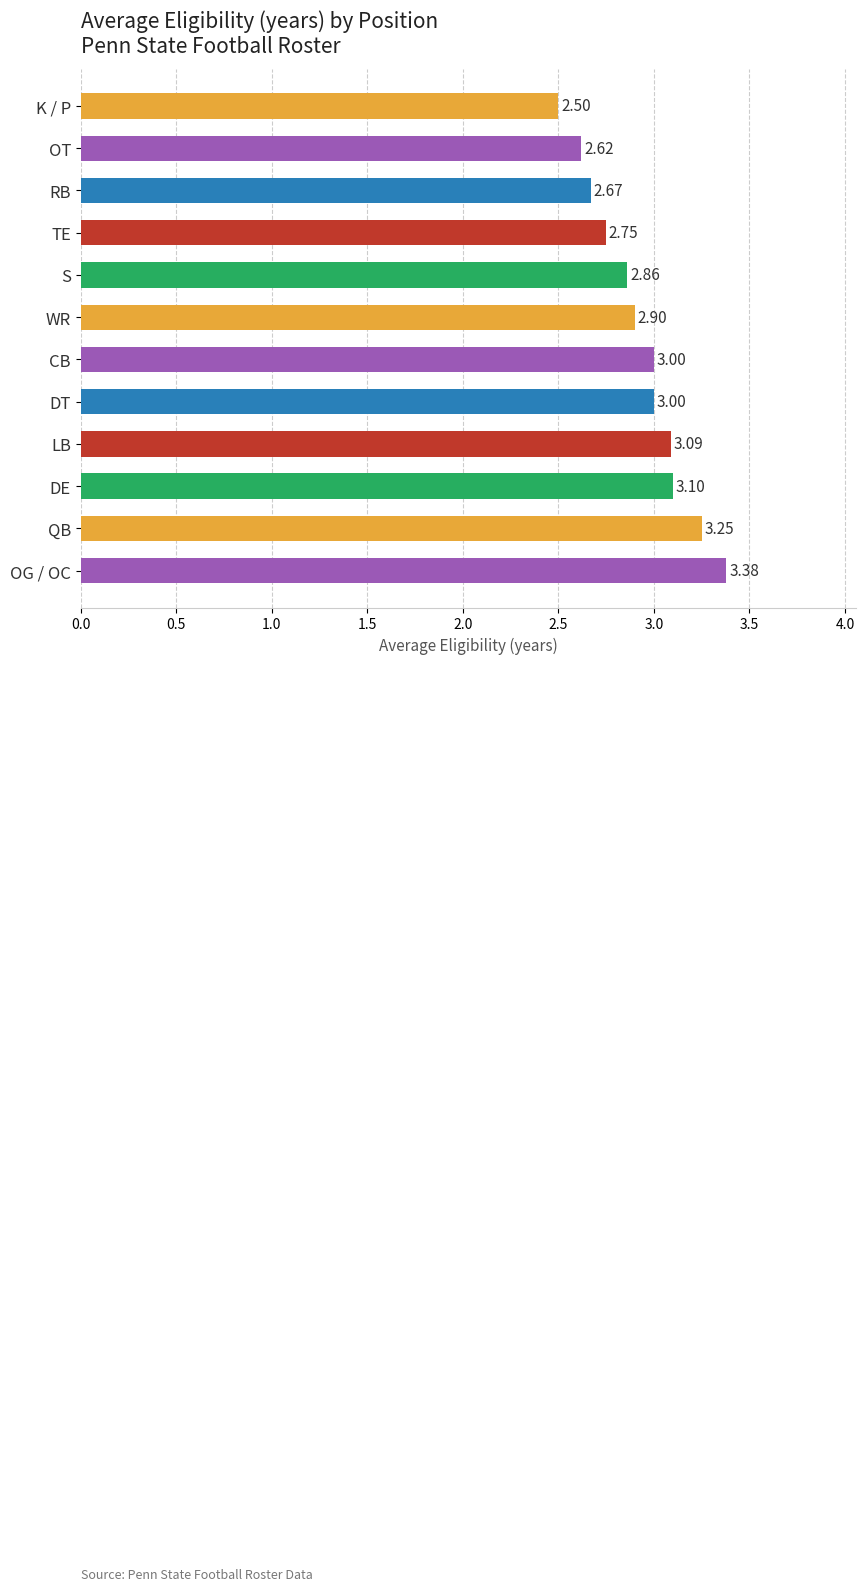

Which has a higher value, RB or TE?

TE